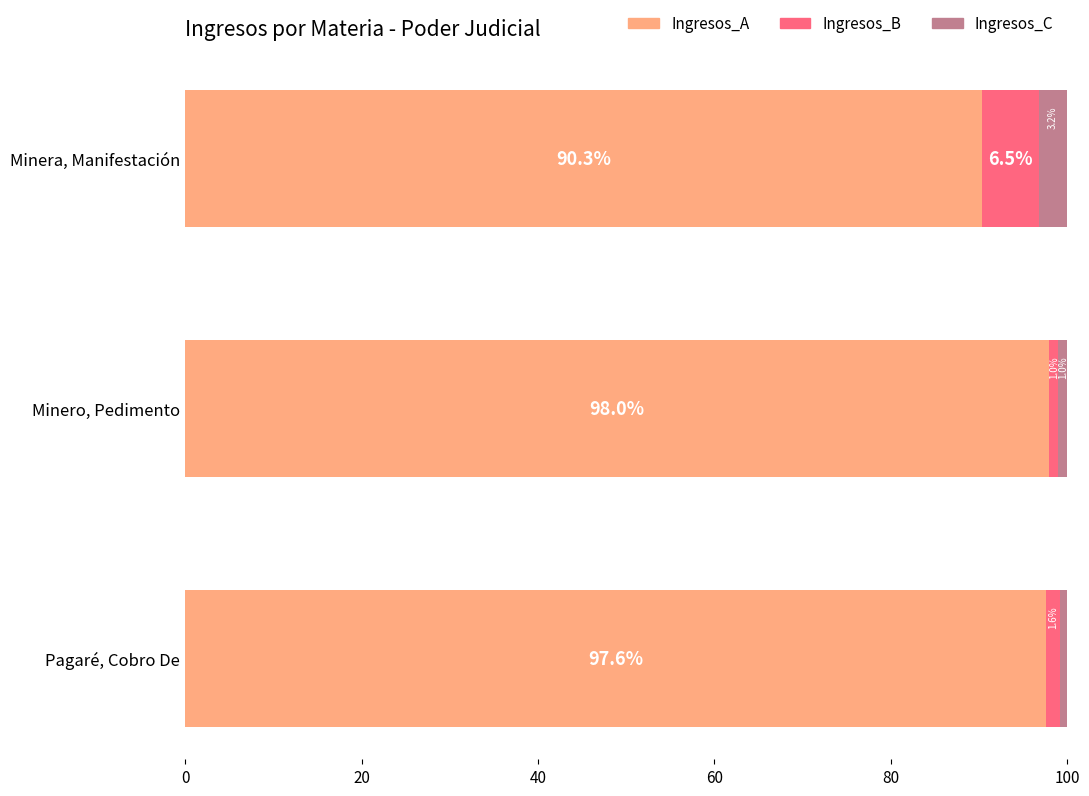

What is the maximum value for Ingresos_A?

98.0